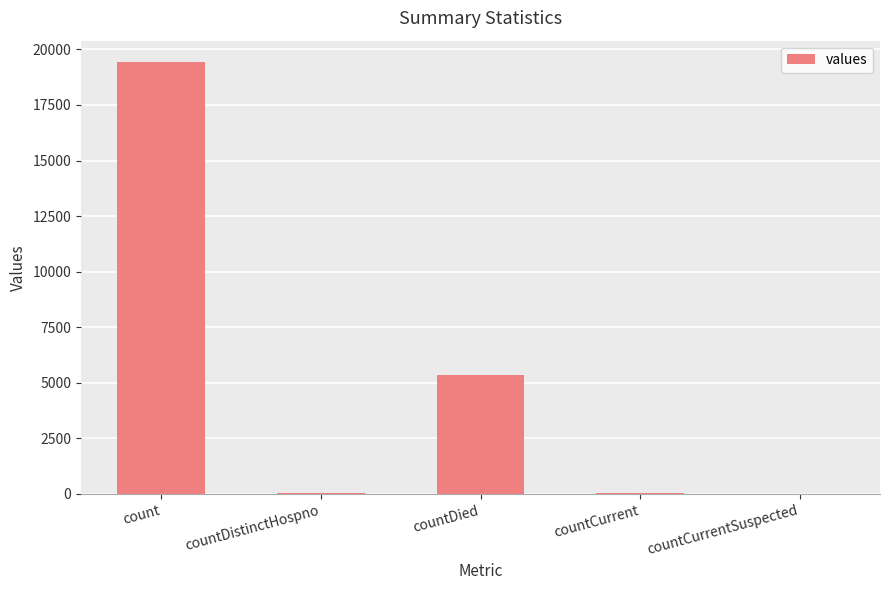

Which has a higher value, countDied or countCurrentSuspected?

countDied